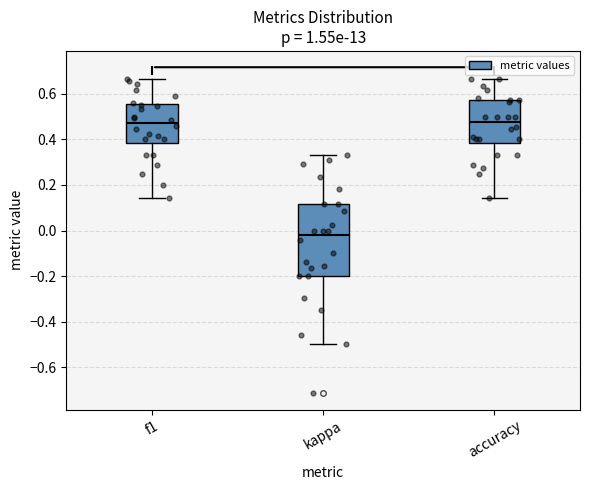

Where does the upper whisker of the box for accuracy end on the y-axis? The values are not printed on the chart, so give them approximately, as read against the axis.

0.66